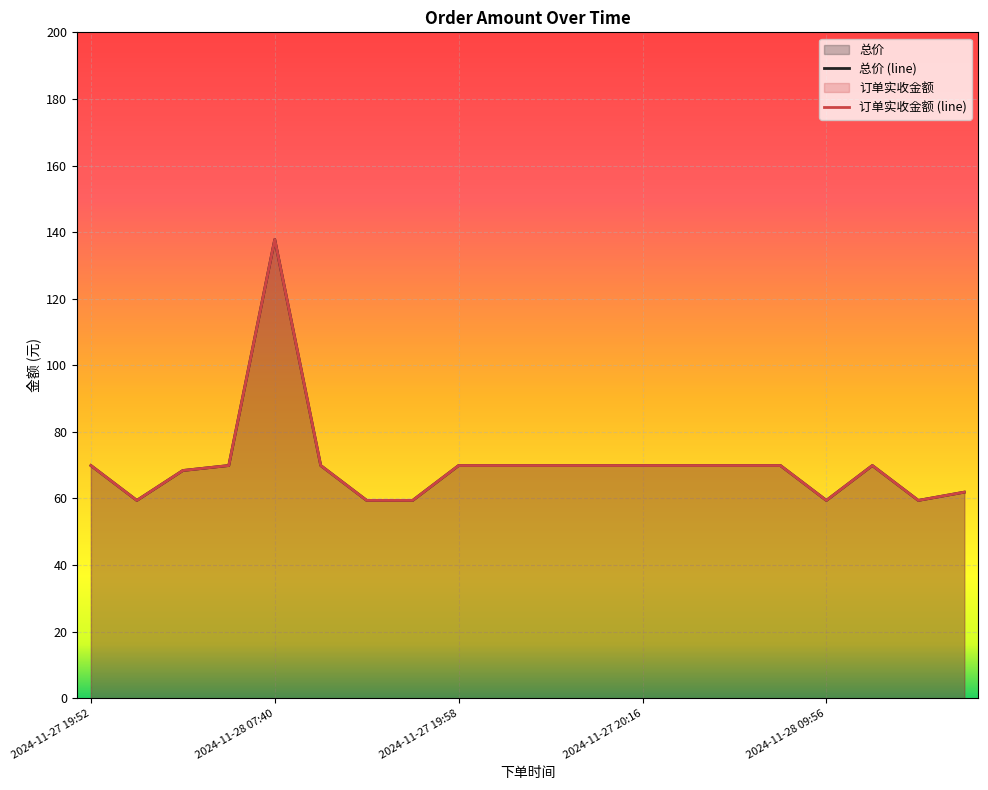

At how many categories does at least one series exceed 61?

15